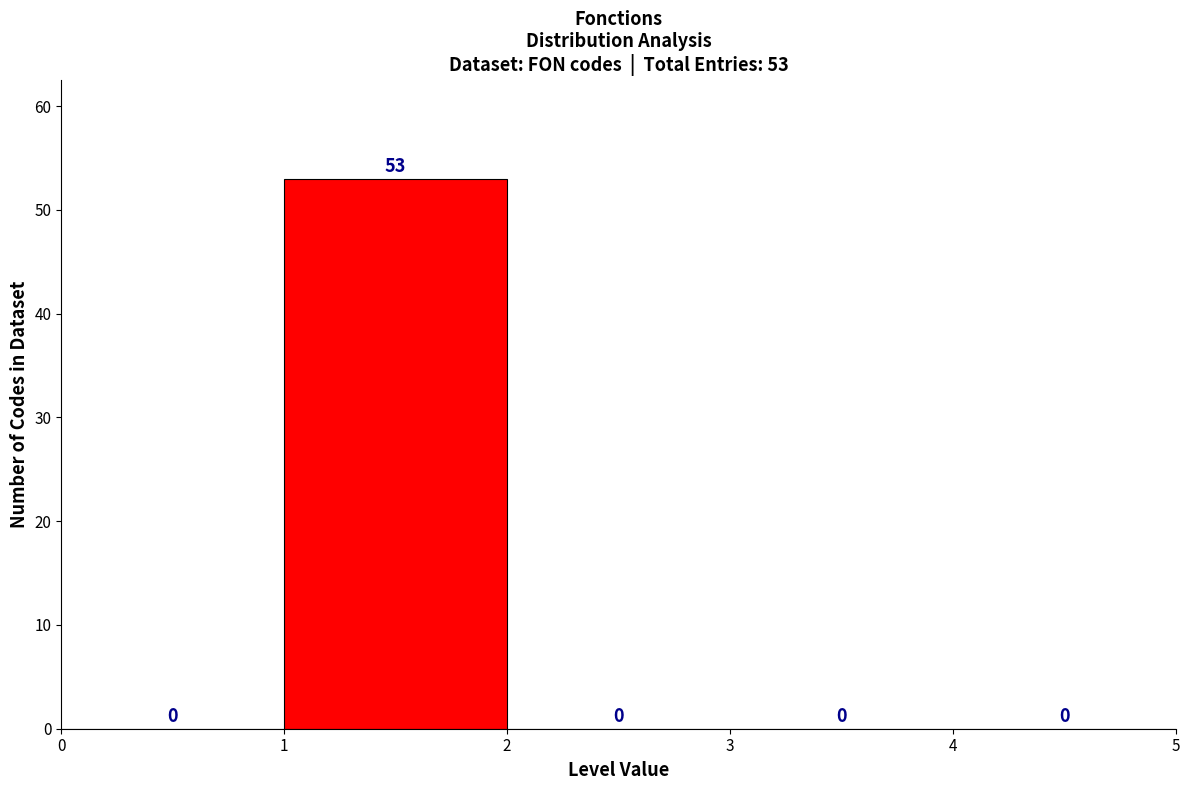

Which range on the x-axis has the tallest bar?

1 to 2